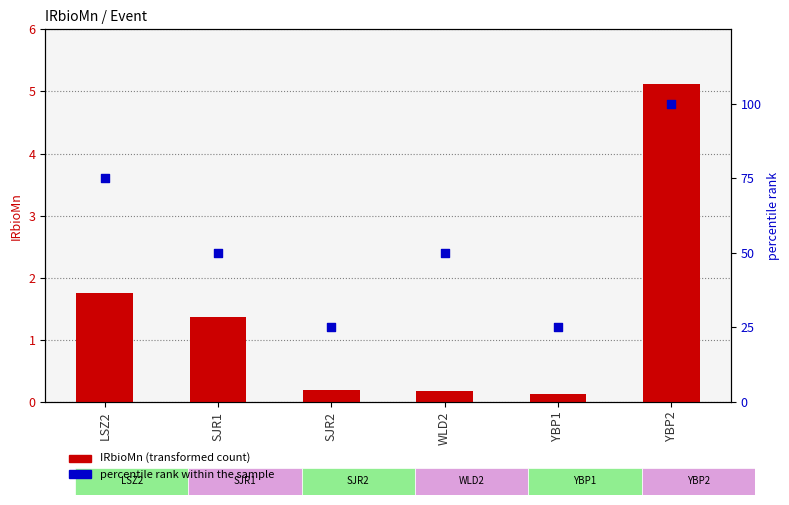

At how many categories does at least one series exceed 74?

2